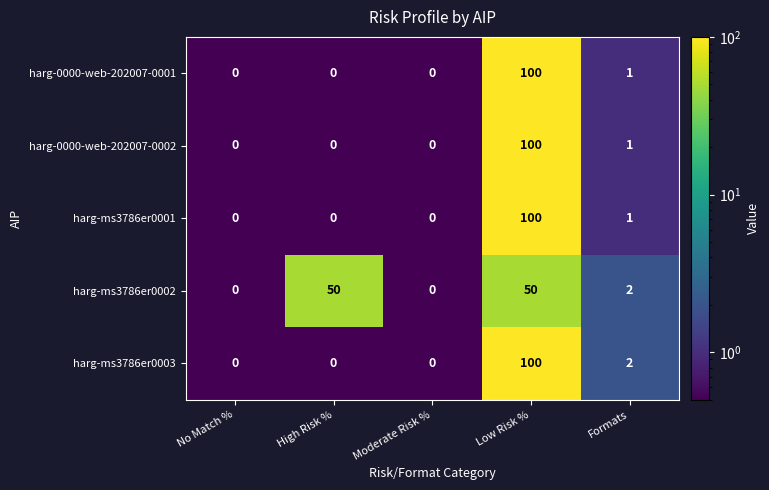

What is the difference between the maximum and minimum values in the harg-ms3786er0001 series?

100